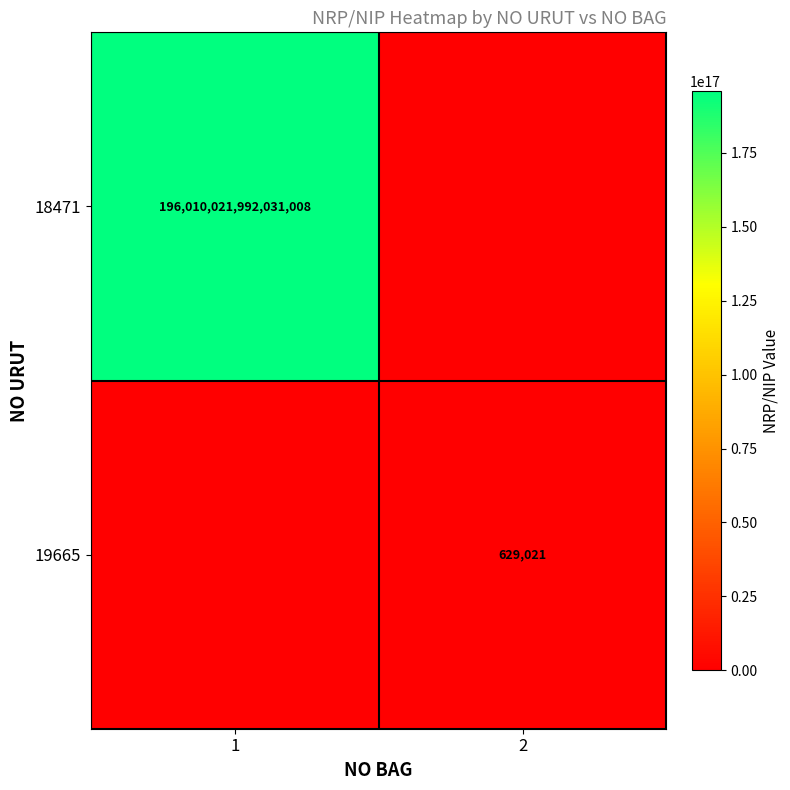

How many data points does each series have?

2